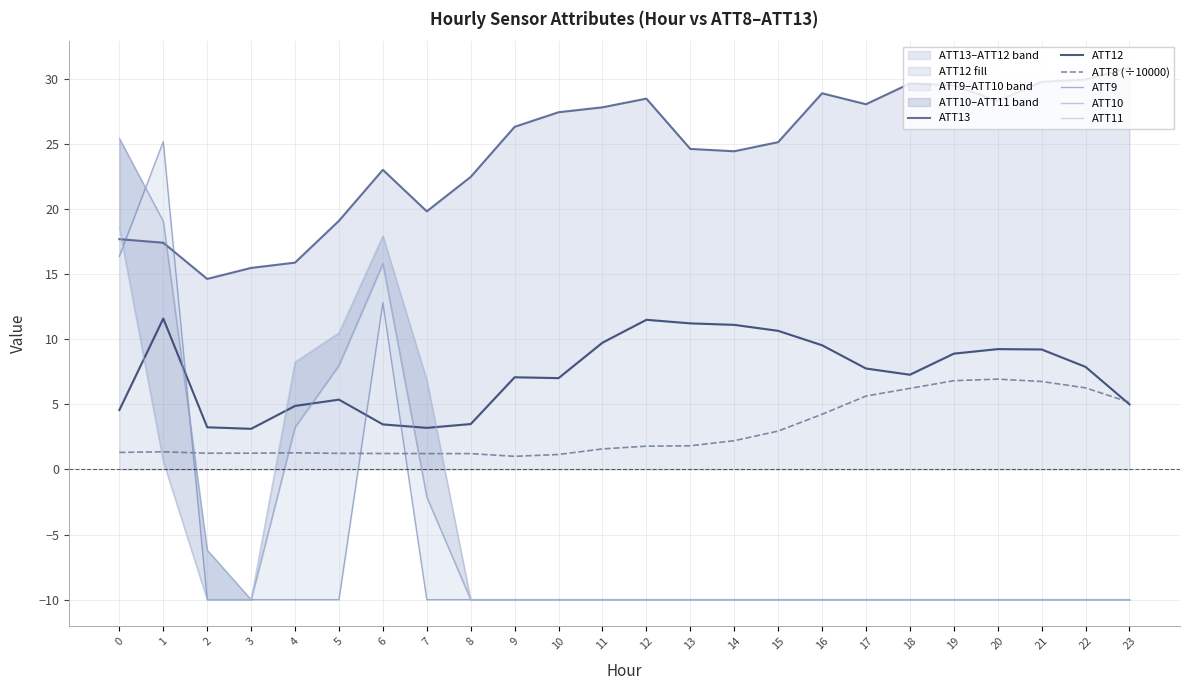

At which label does ATT8 (÷10000) reach its peak?

20